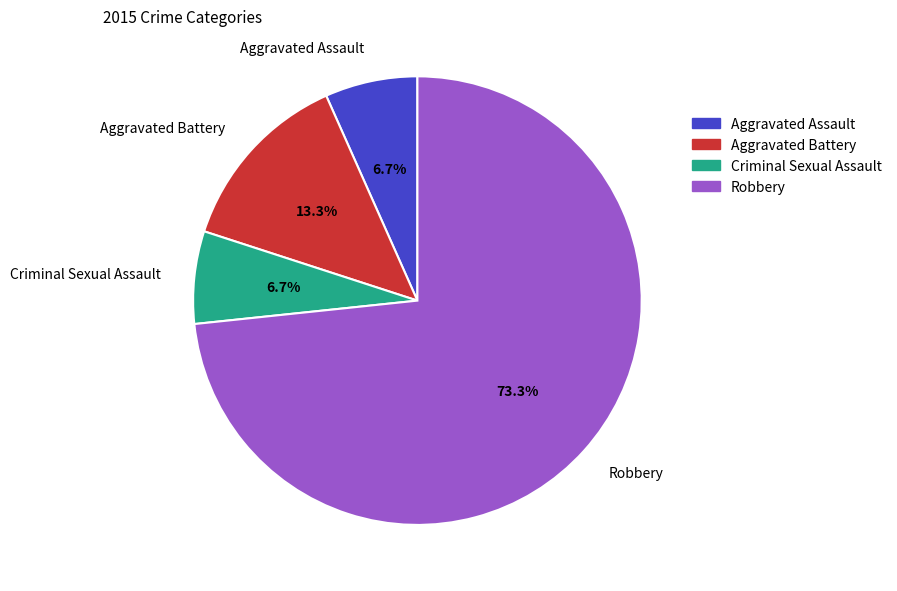

To the nearest percent, what is the difference between the largest and smallest slice percentages?

67%